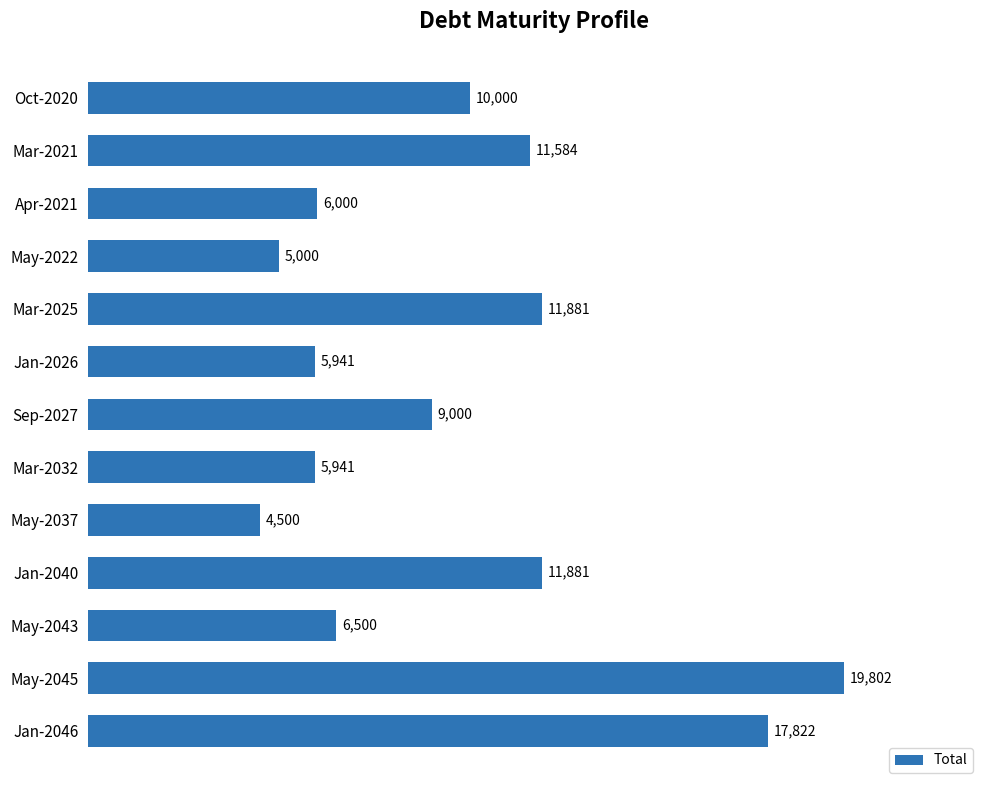

The value at Oct-2020 is 13318.2. True or false?

False